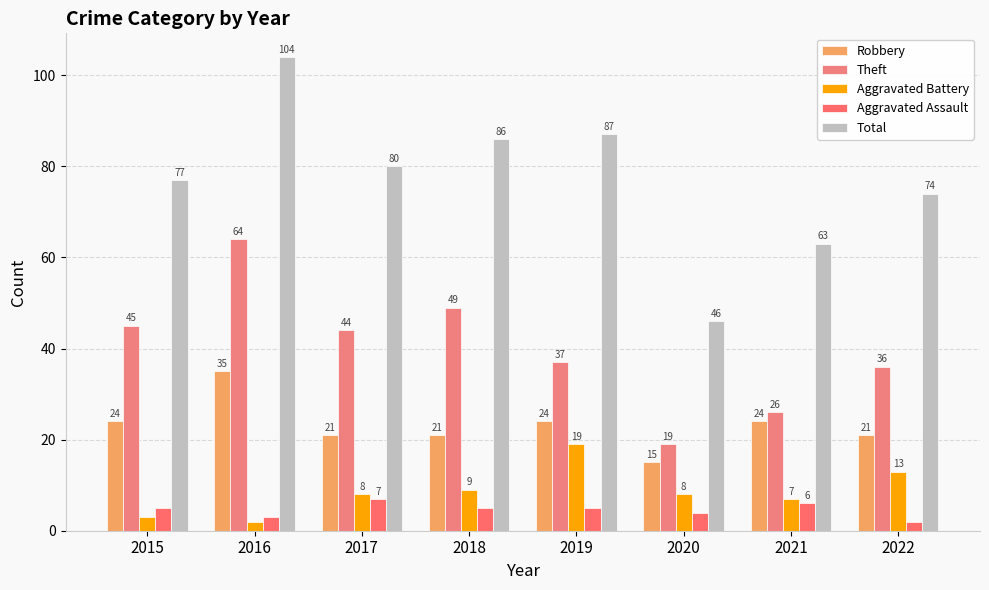

Where does the Aggravated Assault series first go above 5?

2017